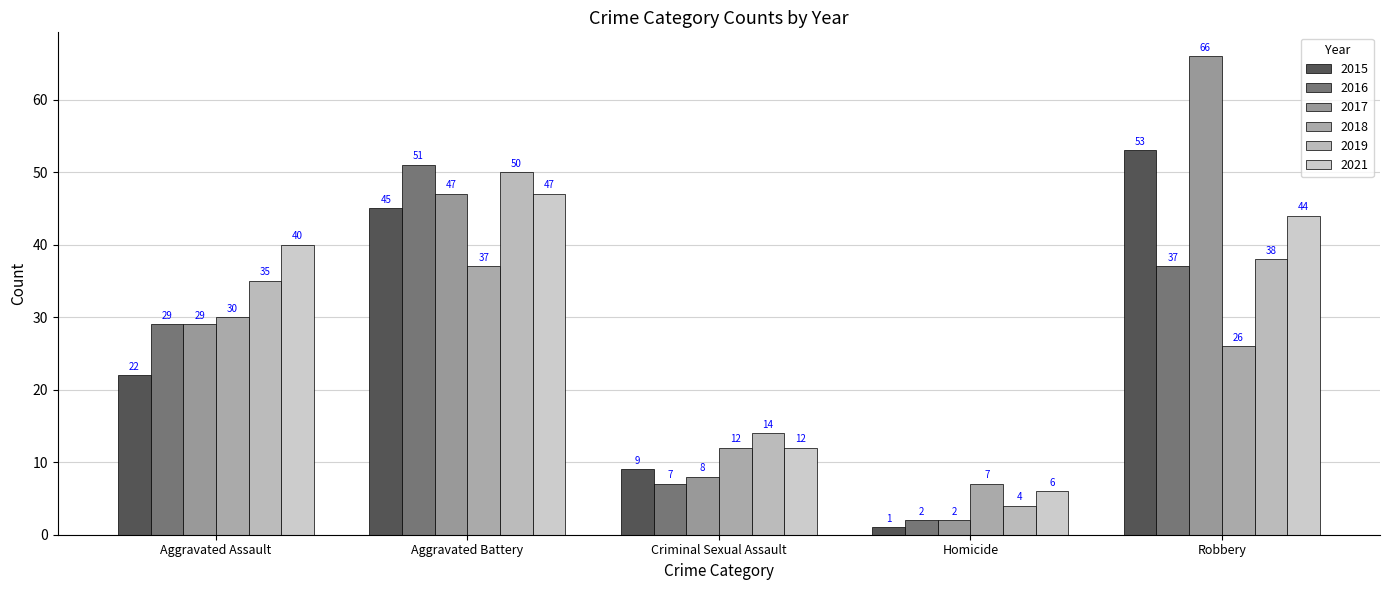

What is the average value of the 2015 series?

26